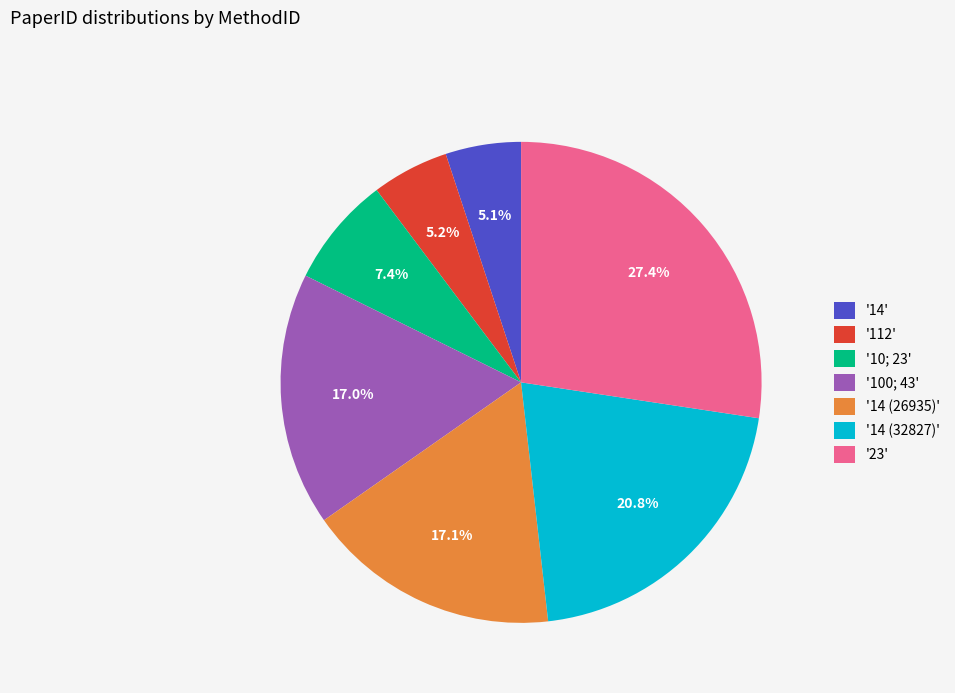

What percentage do '10; 23' and '23' together represent?

34.8%